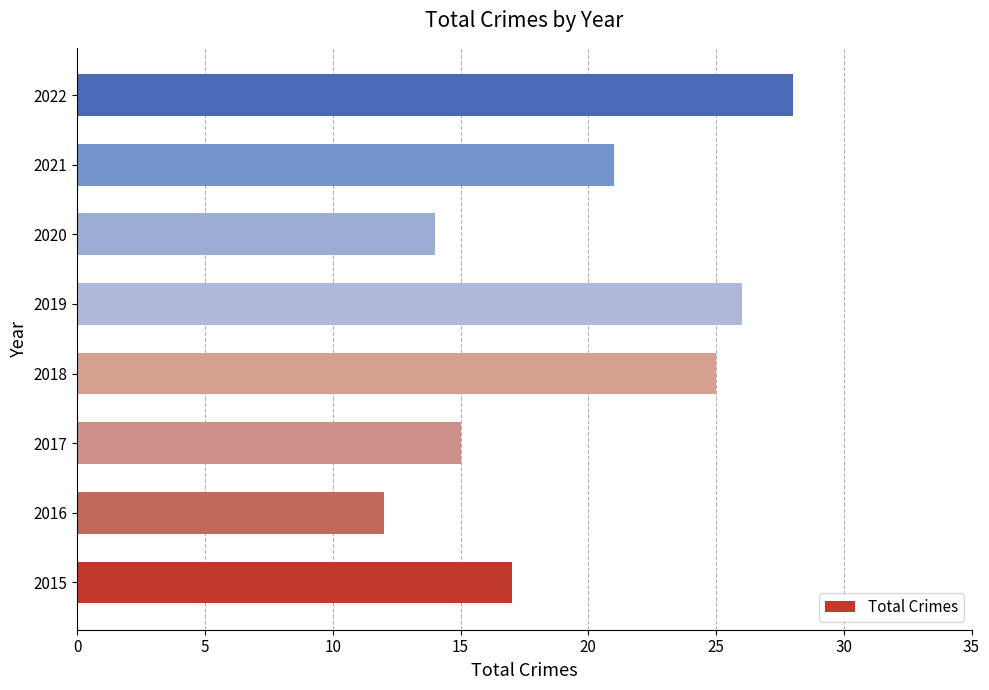

What is the difference between the second highest and second lowest values?

12